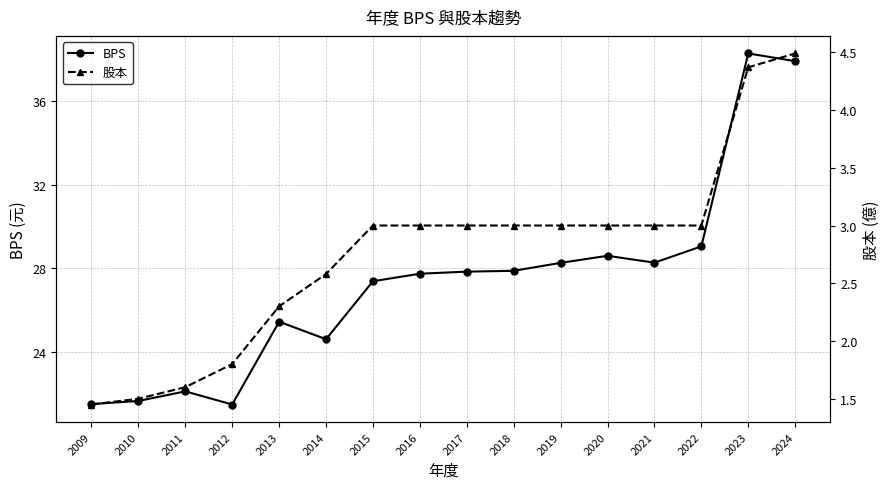

True or false: 股本 has a value of 4.1 at 2019.

False